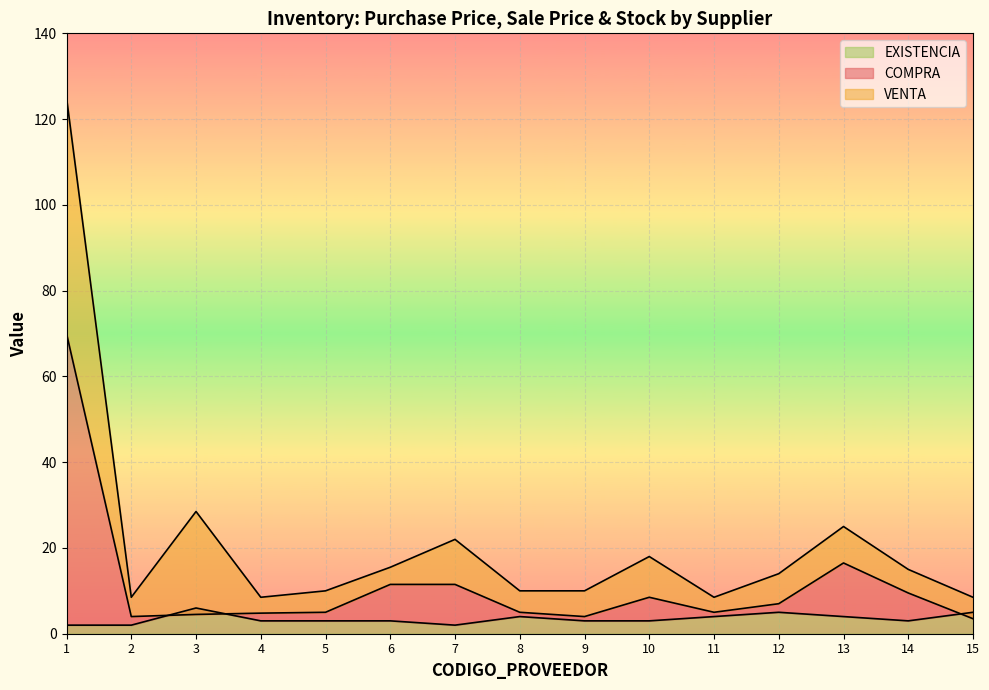

Which series has the widest spread of values?

VENTA